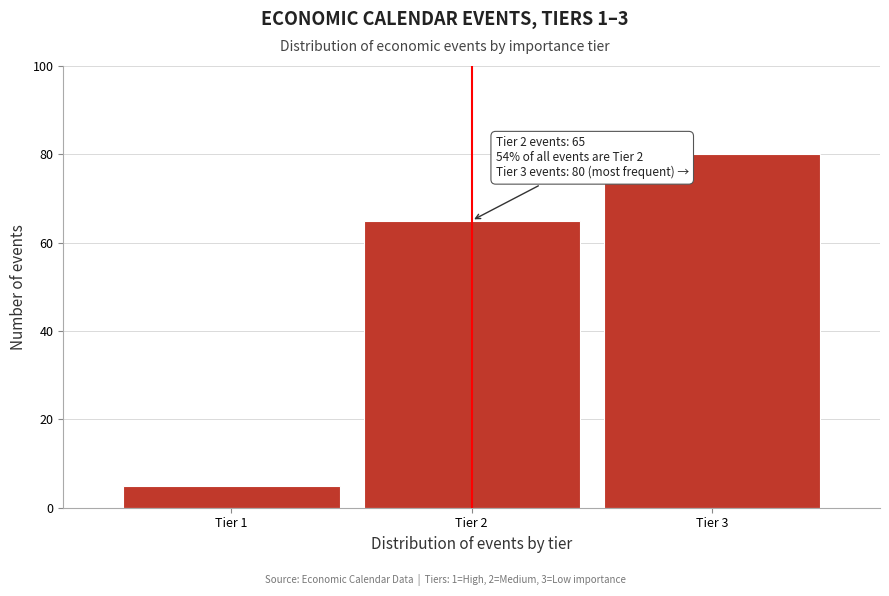

Reading right to left, what are all the values shown in this chart?

80	65	5